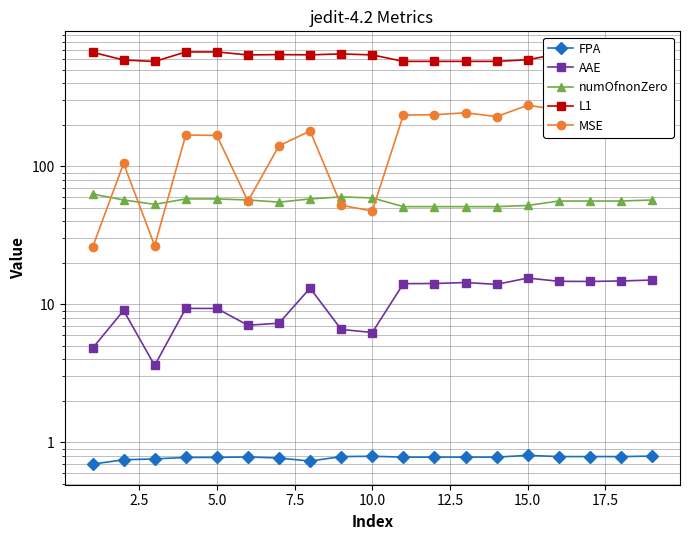

List the series in order of their peak value, highest first.

L1, MSE, numOfnonZero, AAE, FPA